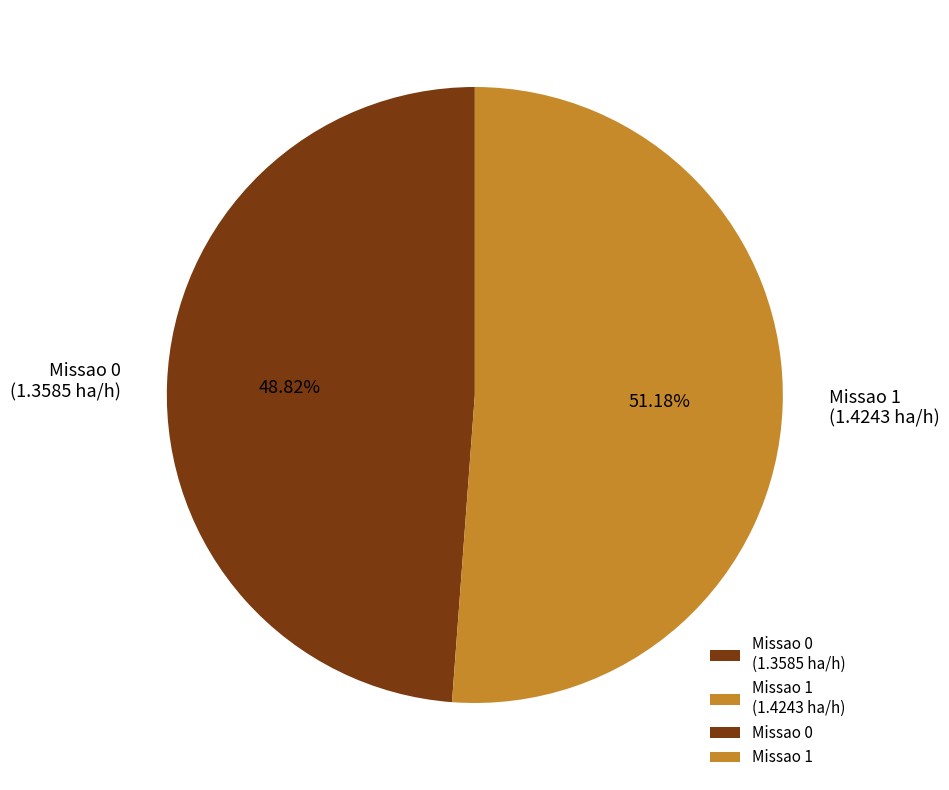

Combined, what portion of the pie is Missao 1 and Missao 0?

100.0%